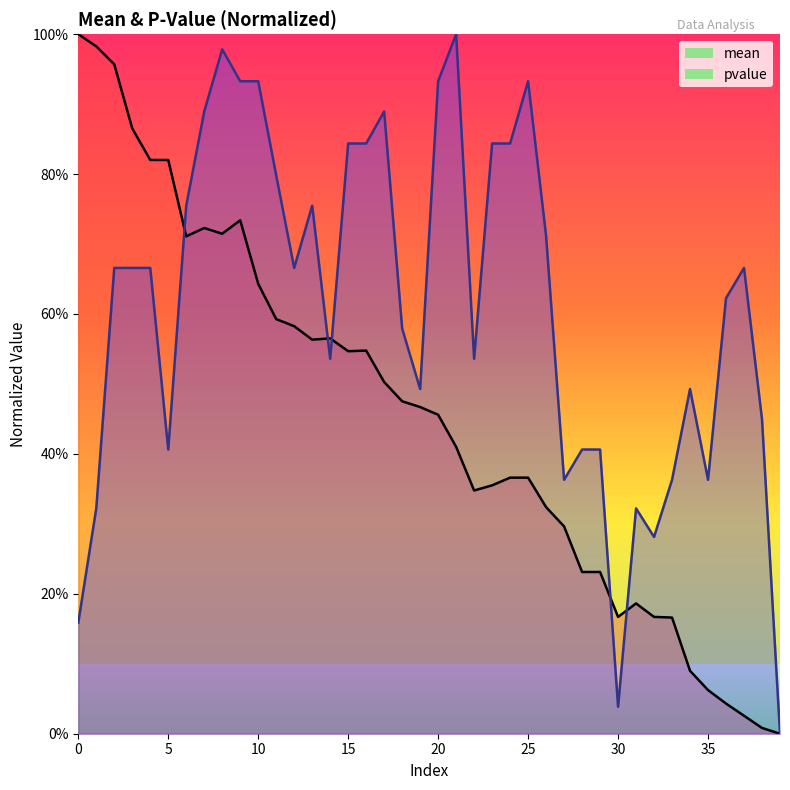

What are all the series names shown in the legend?

mean, pvalue